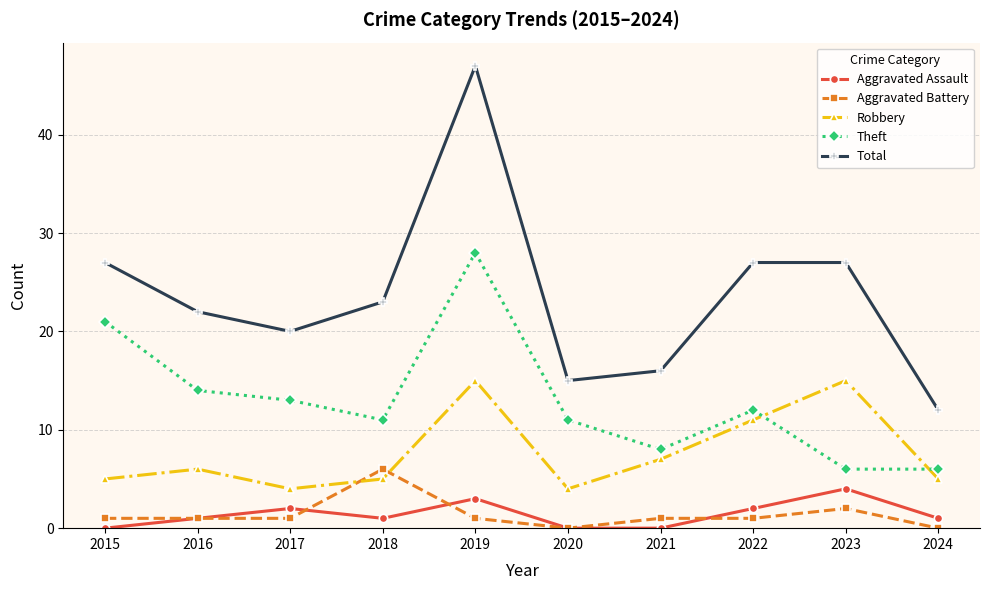

Reading right to left, extract all data points from this chart.

Aggravated Assault: 1	4	2	0	0	3	1	2	1	0
Aggravated Battery: 0	2	1	1	0	1	6	1	1	1
Robbery: 5	15	11	7	4	15	5	4	6	5
Theft: 6	6	12	8	11	28	11	13	14	21
Total: 12	27	27	16	15	47	23	20	22	27